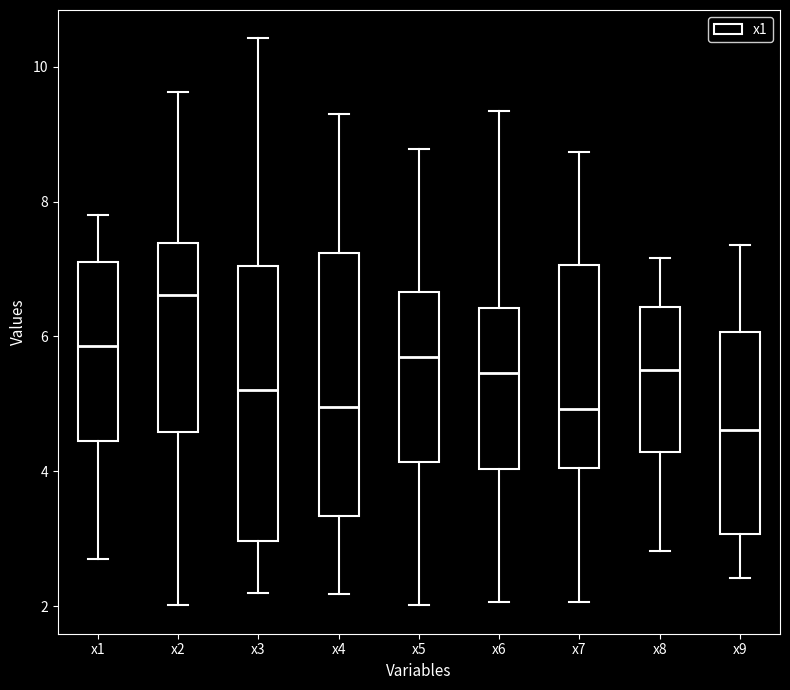

Reading left to right, transcribe this box plot: for each box, give where its median line is, the range the box spans, and where its two whiskers end, as read against the y-axis. The values are not printed on the chart, so give them approximately, as read against the axis.

x1: median 5.8, box 4.4 to 7.0, whiskers 2.8 to 7.8
x2: median 6.6, box 4.6 to 7.4, whiskers 2.0 to 9.6
x3: median 5.2, box 3.0 to 7.0, whiskers 2.2 to 10.4
x4: median 5.0, box 3.4 to 7.2, whiskers 2.2 to 9.2
x5: median 5.6, box 4.2 to 6.6, whiskers 2.0 to 8.8
x6: median 5.4, box 4.0 to 6.4, whiskers 2.0 to 9.4
x7: median 5.0, box 4.0 to 7.0, whiskers 2.0 to 8.8
x8: median 5.6, box 4.2 to 6.4, whiskers 2.8 to 7.2
x9: median 4.6, box 3.0 to 6.0, whiskers 2.4 to 7.4